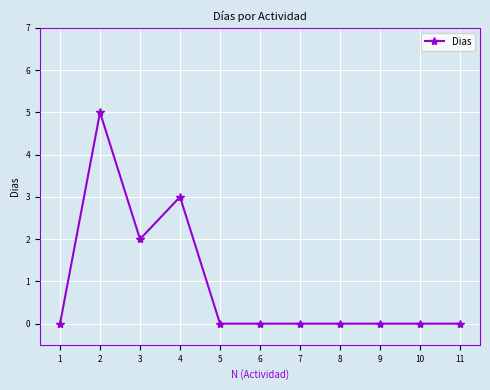

Reading left to right, what are all the values shown in this chart?

0	5	2	3	0	0	0	0	0	0	0